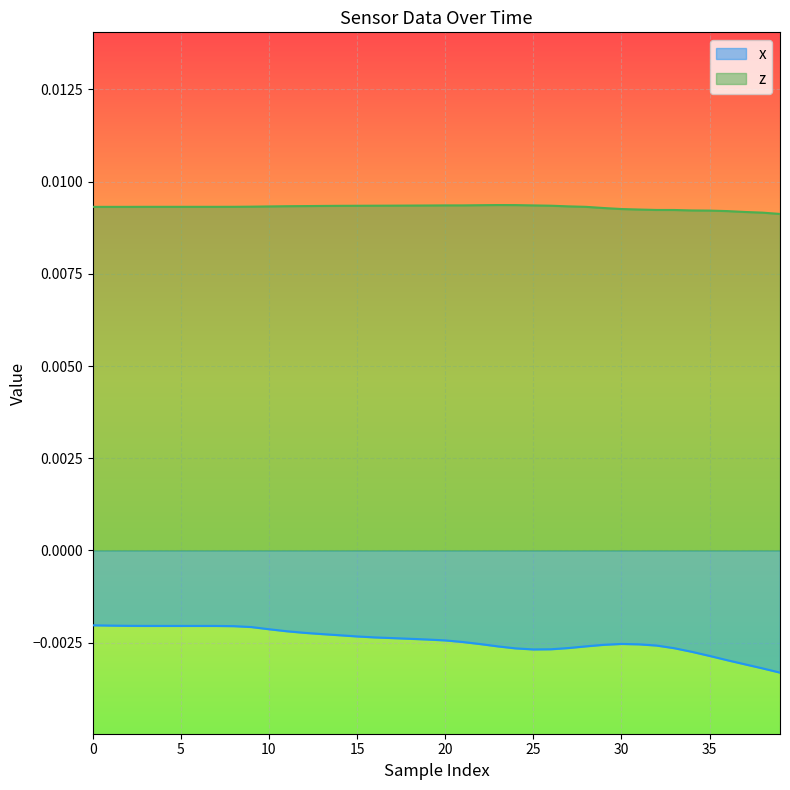

Which series has the widest spread of values?

x